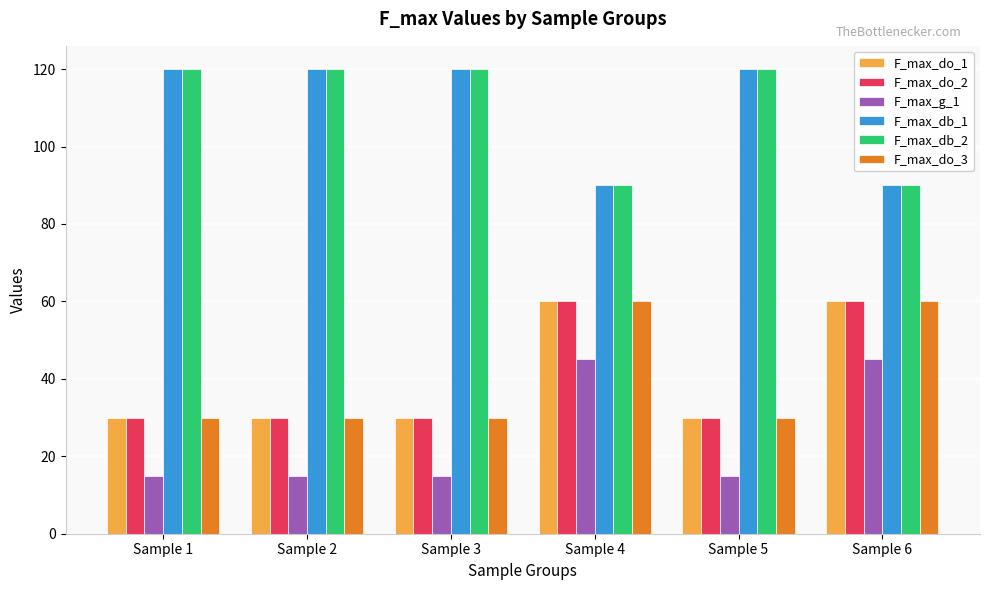

The F_max_g_1 series shows 10.6 at Sample 4. True or false?

False